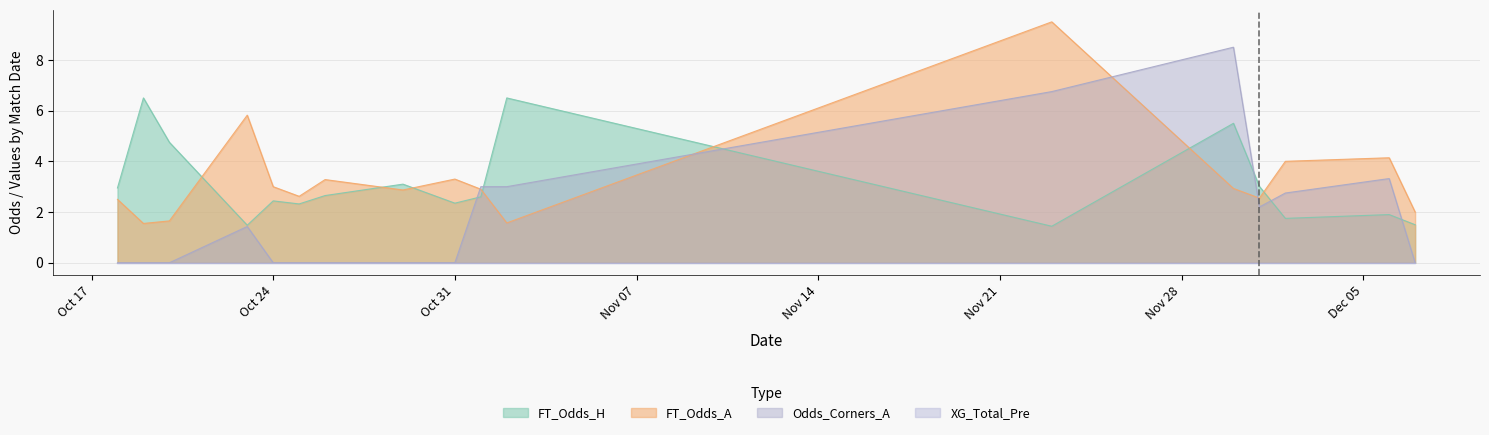

Does the chart display data point markers on the line(s)?

No